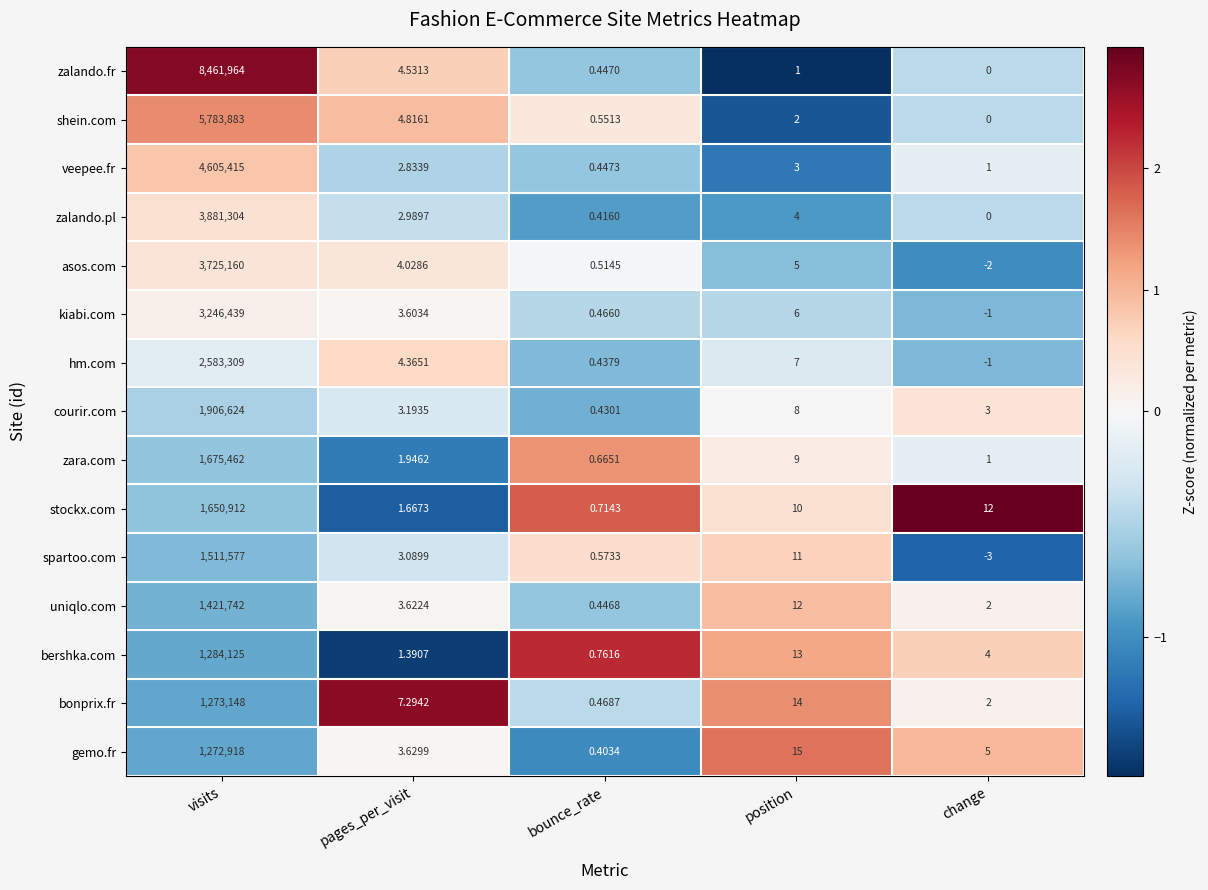

Which series changed the most between visits and change?

zalando.fr